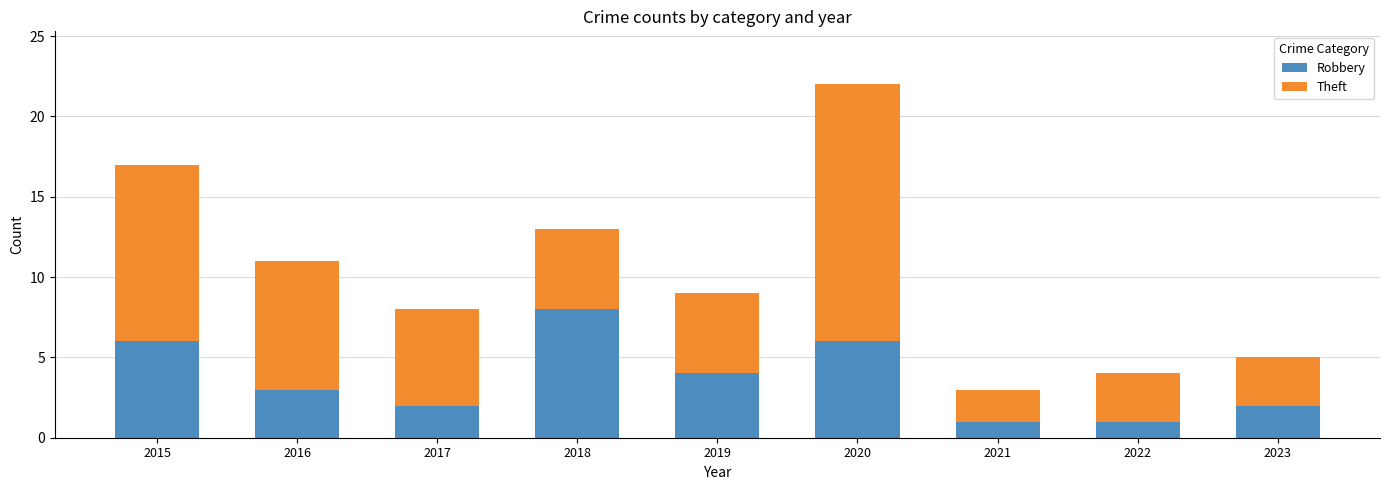

What is the sum of the Robbery values at 2022 and 2023?

3